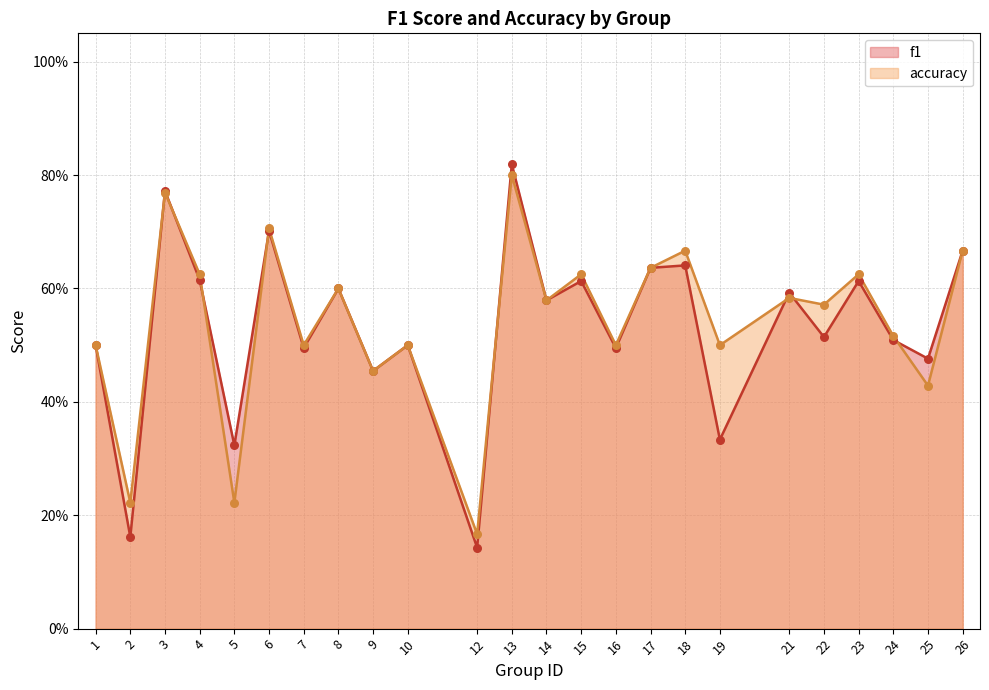

Which series has the largest total across all categories?

accuracy